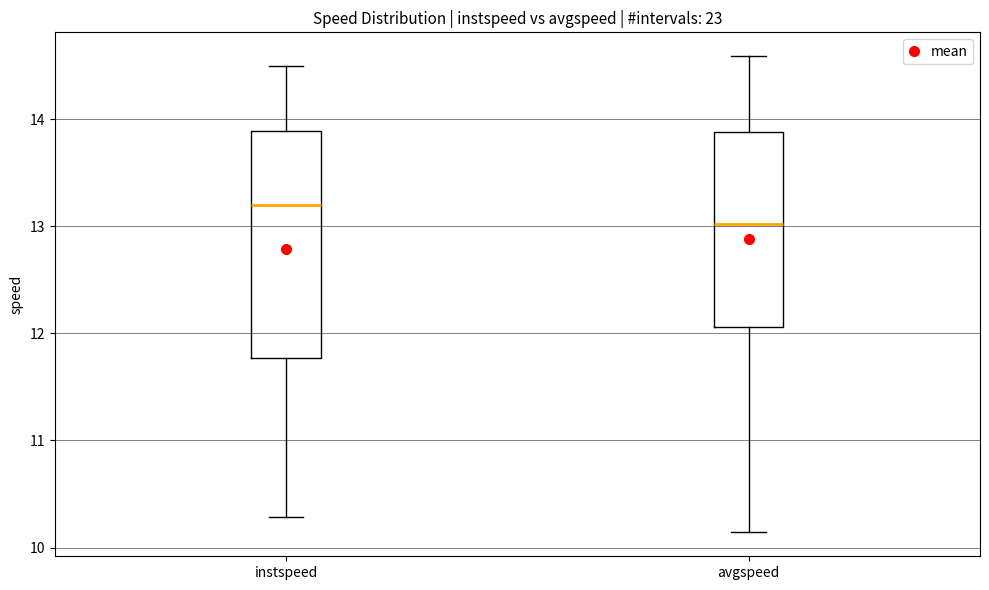

Reading left to right, read every box against the y-axis: the position of its median line, the range the box covers, and the ends of its whiskers. The values are not printed on the chart, so give them approximately, as read against the axis.

instspeed: median 13.2, box 11.8 to 13.9, whiskers 10.3 to 14.5
avgspeed: median 13.0, box 12.1 to 13.9, whiskers 10.1 to 14.6